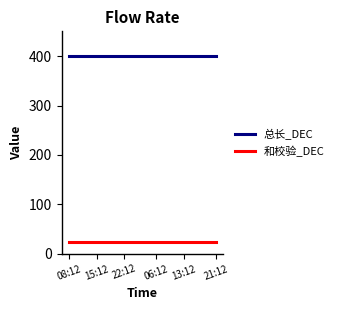

What are all the series names shown in the legend?

总长_DEC, 和校验_DEC